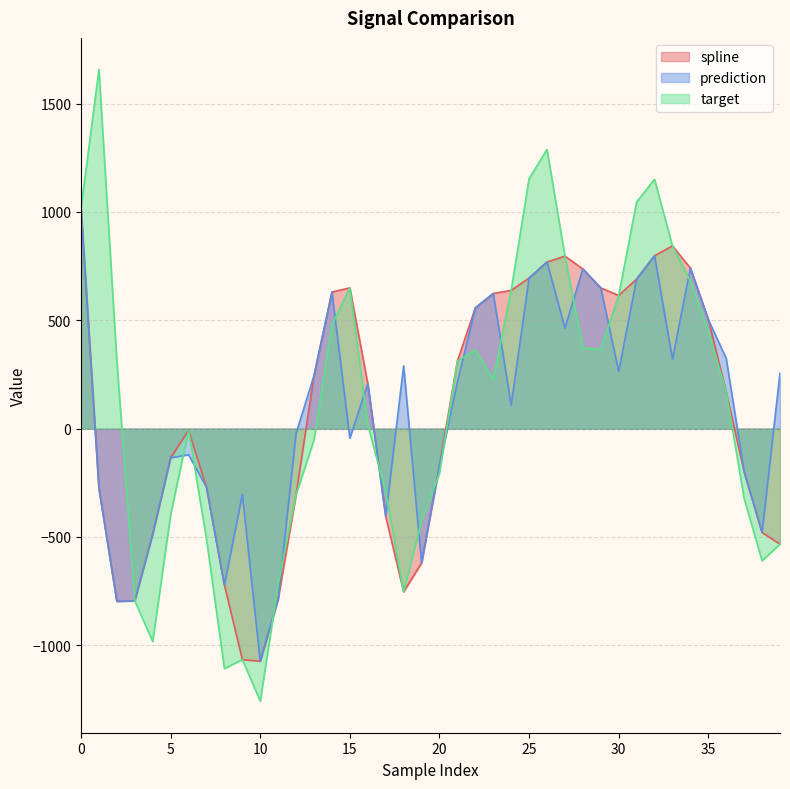

Which series changed the most between 1 and 34?

spline